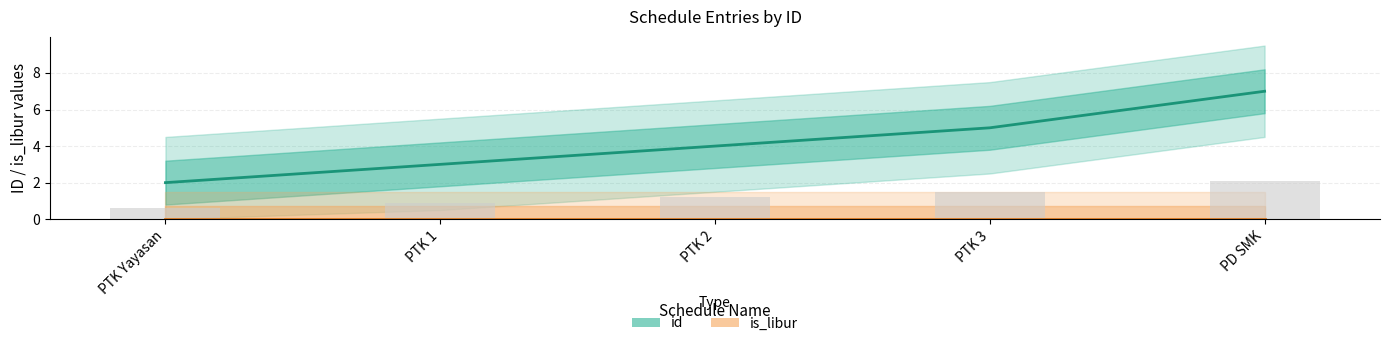

Reading right to left, extract all data points from this chart.

id: 7	5	4	3	2
is_libur: 0	0	0	0	0